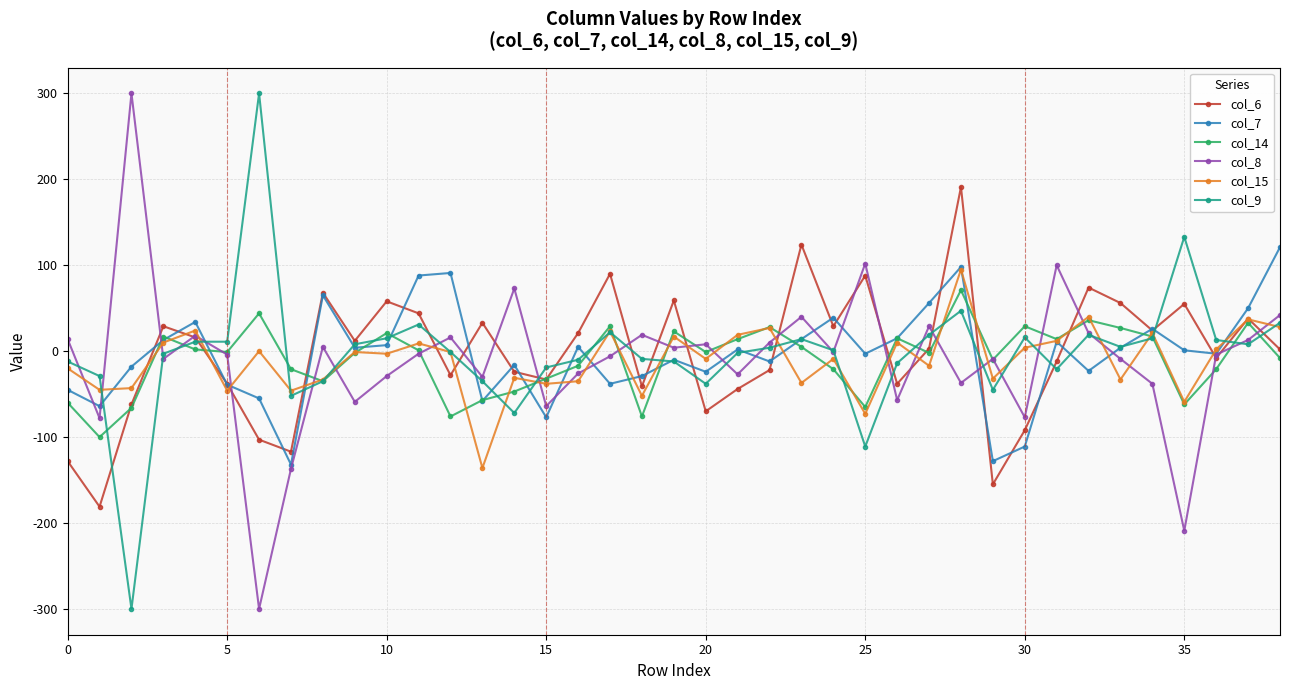

What is the value of the col_7 point at the 16th from the left?

-77